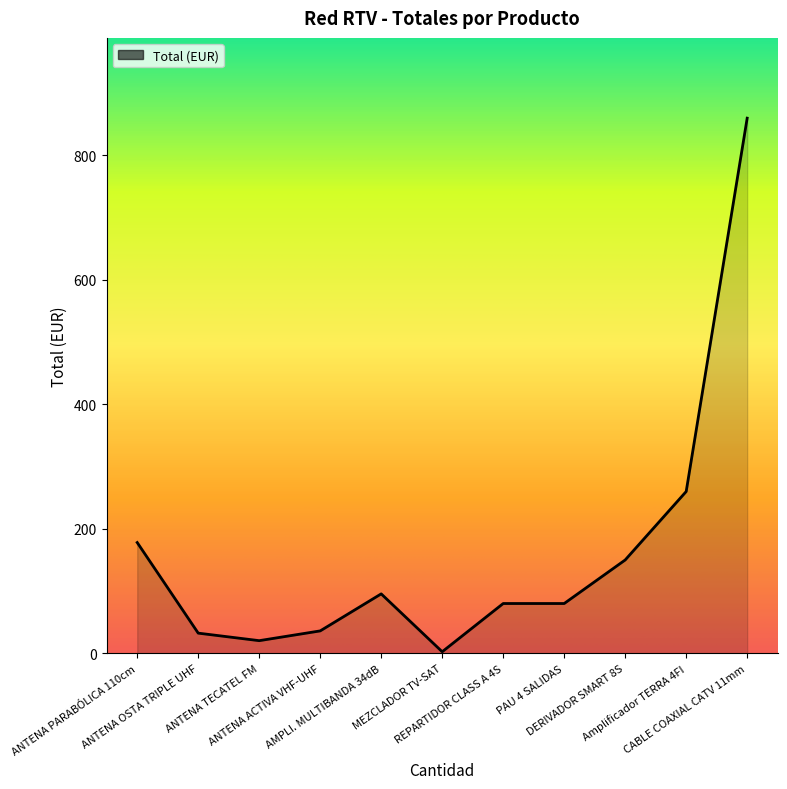

What is the smallest value displayed?

2.5